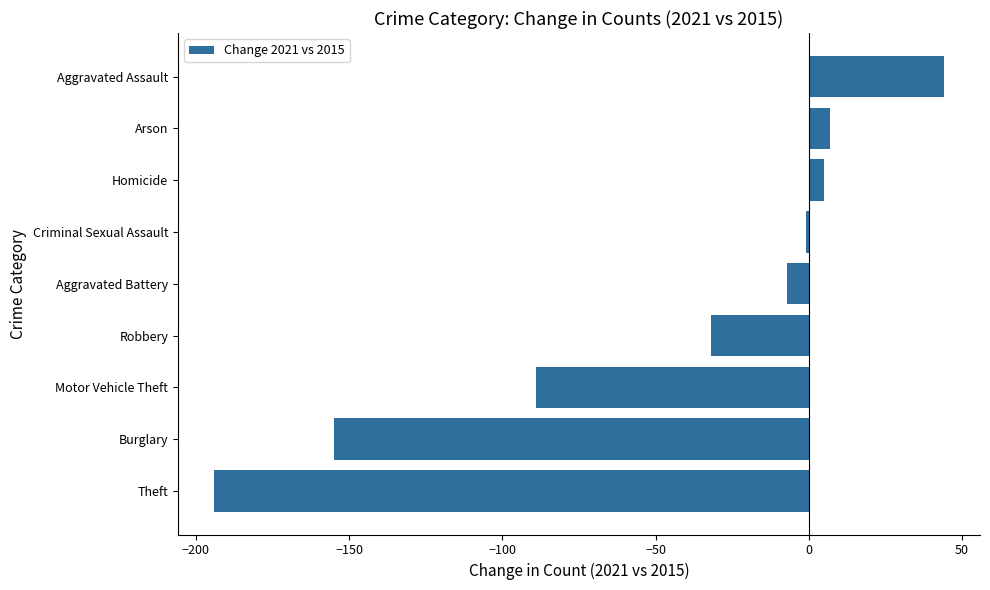

Reading top to bottom, what are all the values shown in this chart?

44	7	5	-1	-7	-32	-89	-155	-194